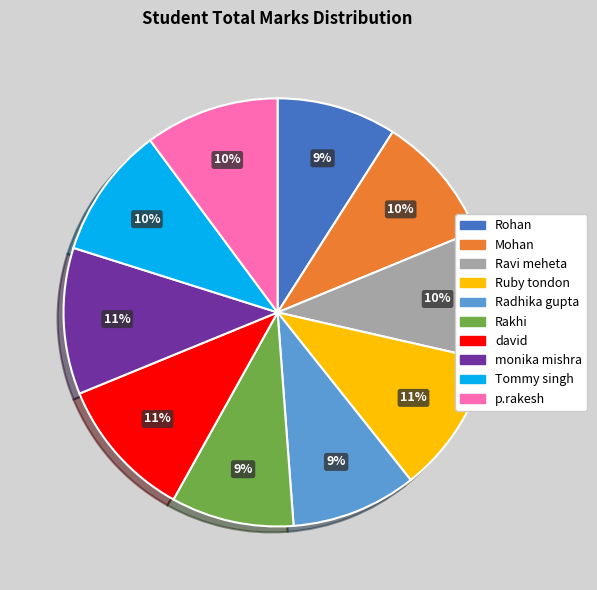

To the nearest percent, what portion does Tommy singh represent?

10%